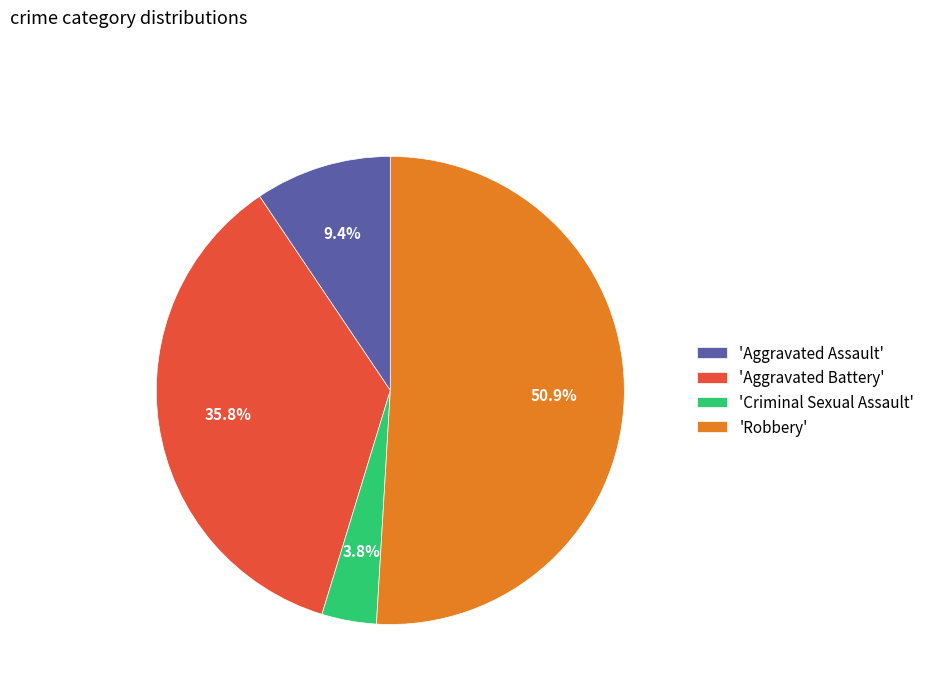

What is the smallest slice in the pie chart?

'Criminal Sexual Assault'